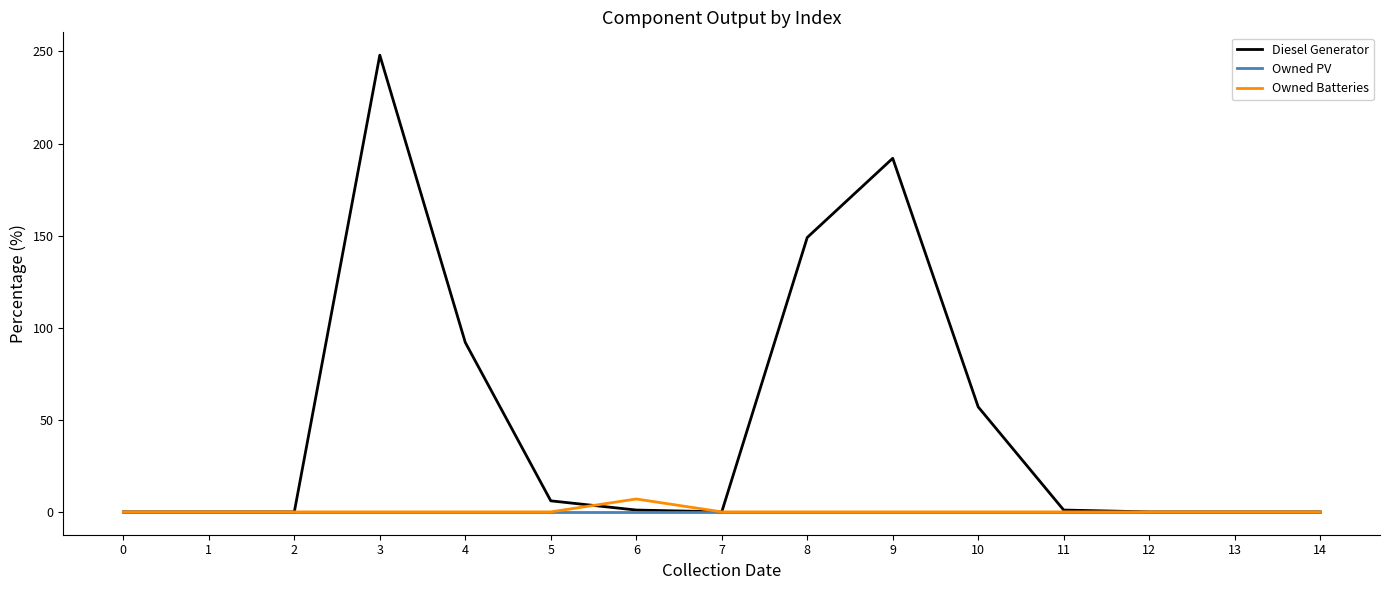

Which series has the widest spread of values?

Diesel Generator